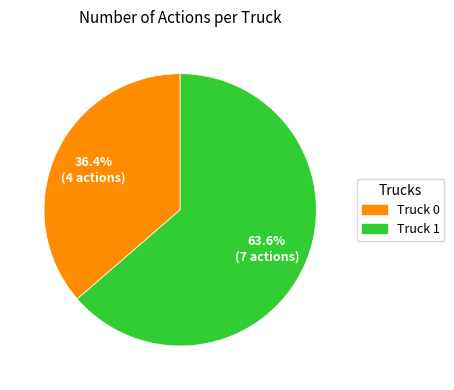

Which category accounts for the majority?

Truck 1